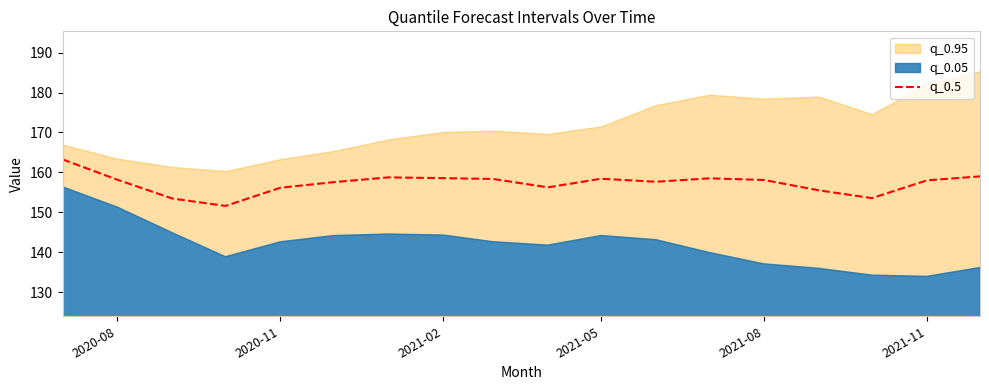

What is the minimum value for q_0.5?

151.6